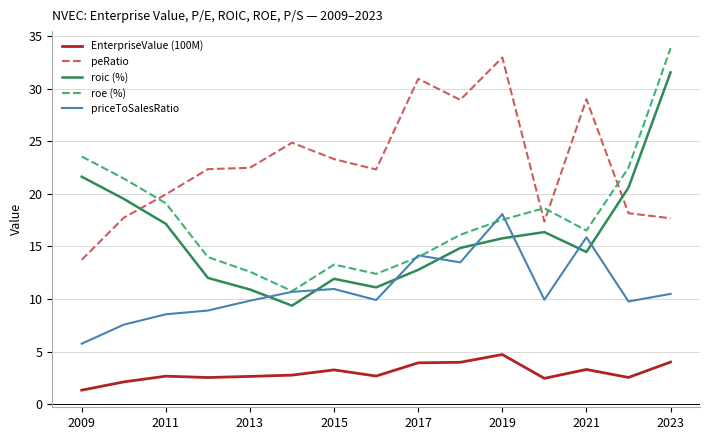

Which series has the largest total across all categories?

peRatio